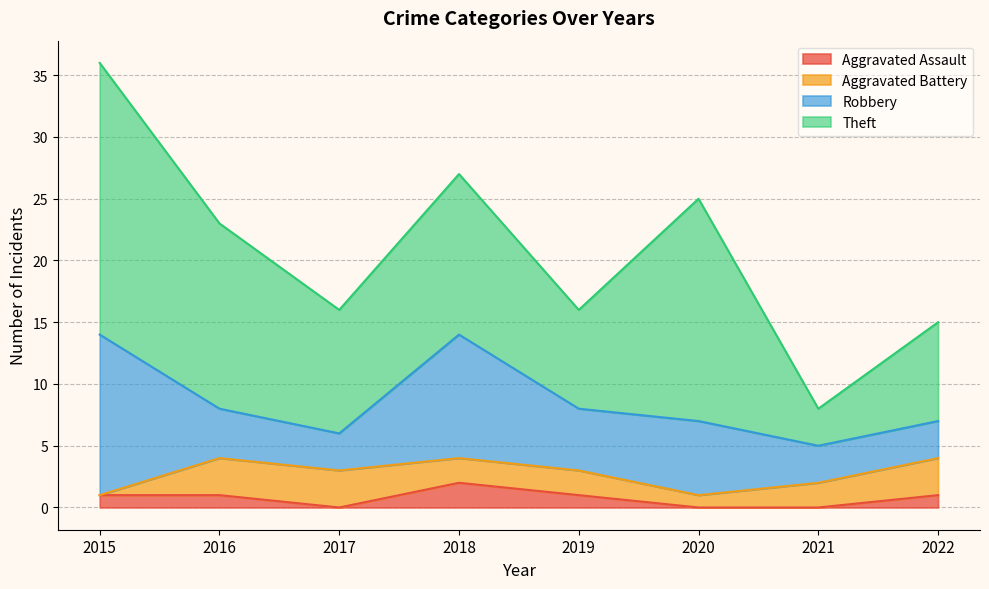

How many Aggravated Battery values are between 2 and 3?

6